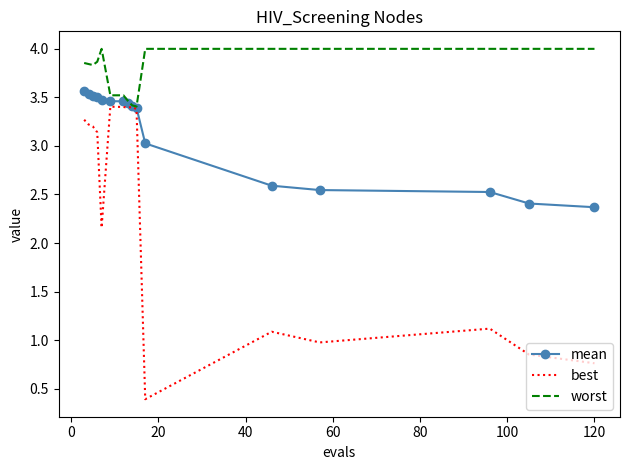

What are all the series names shown in the legend?

mean, best, worst